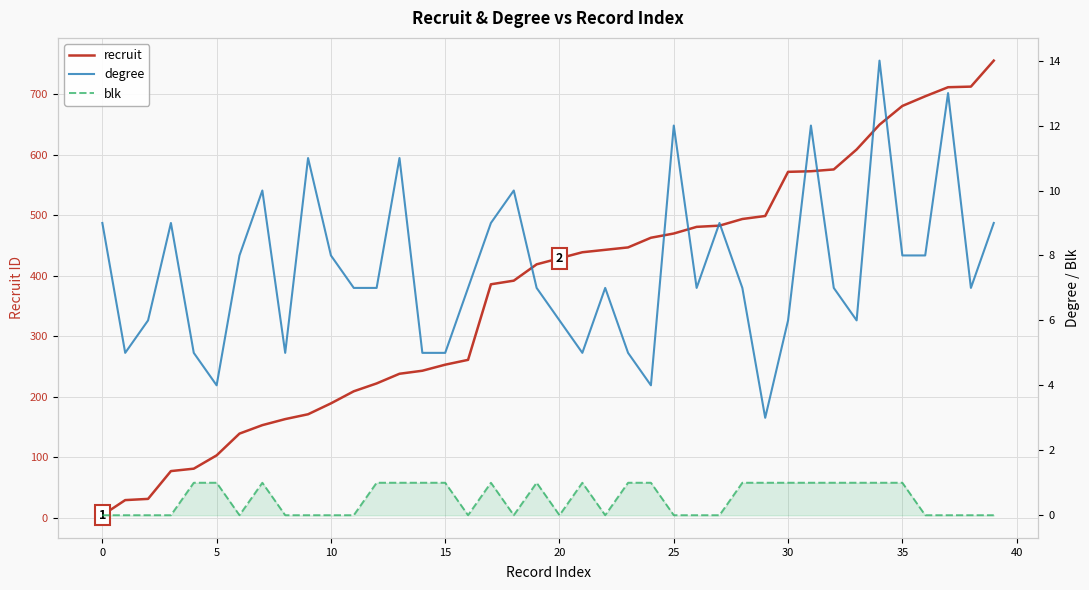

Is it true that blk equals 1 at 35?

True